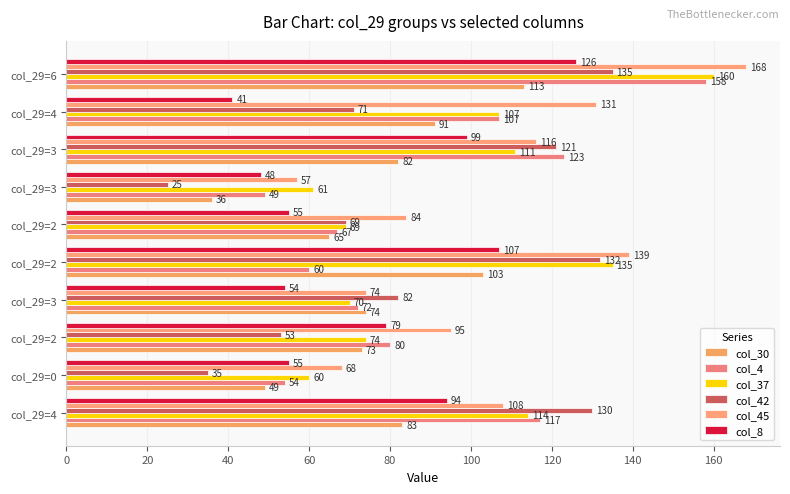

How many distinct data groups are displayed?

6